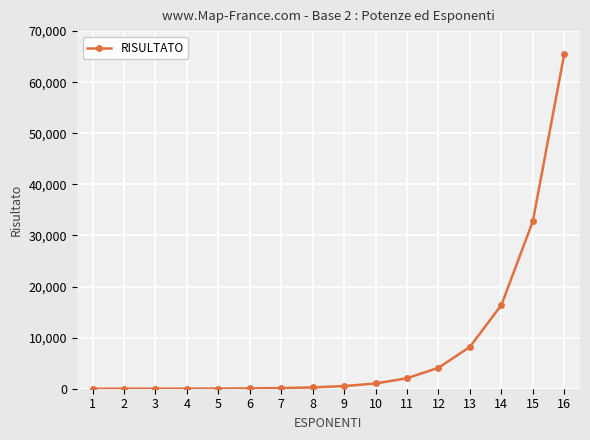

Is it true that the value at 9 is 512?

True